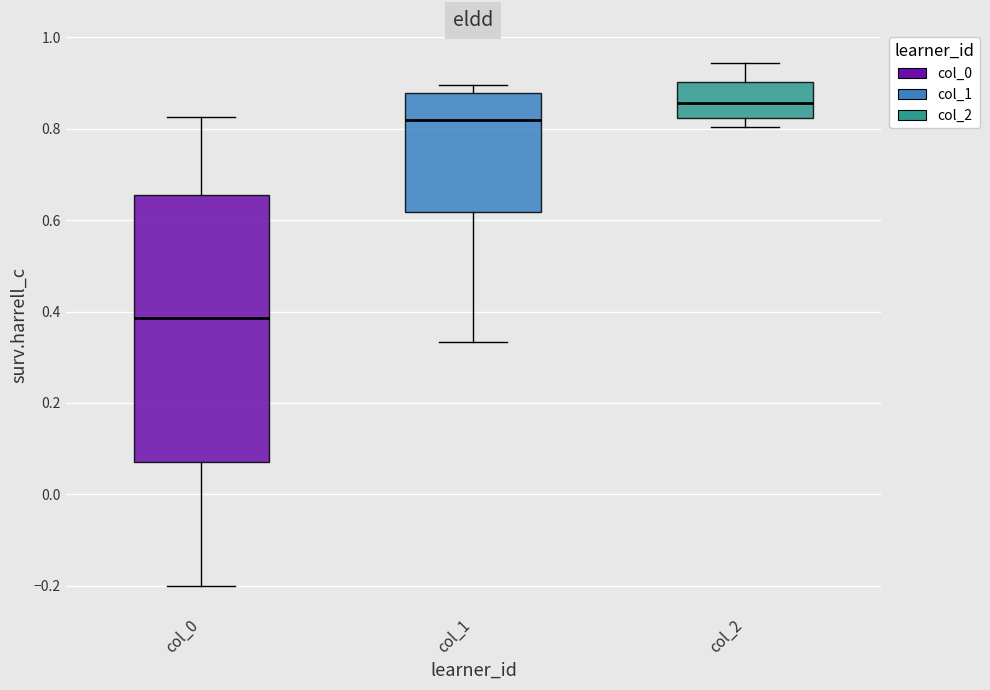

Which box is the tallest, from its lower edge to its upper edge?

col_0